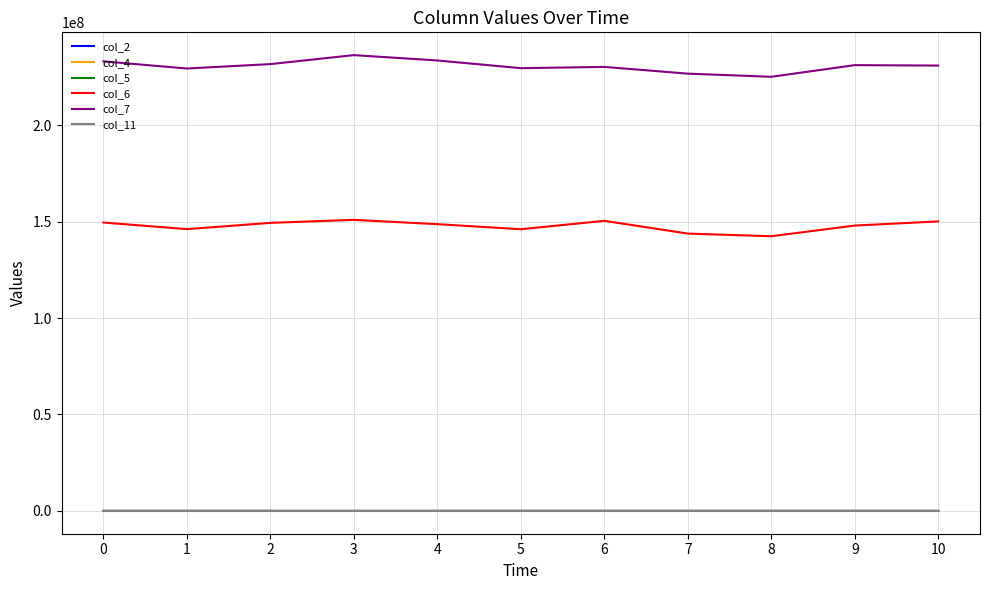

Is it true that col_5 equals 3459.0 at 0?

True